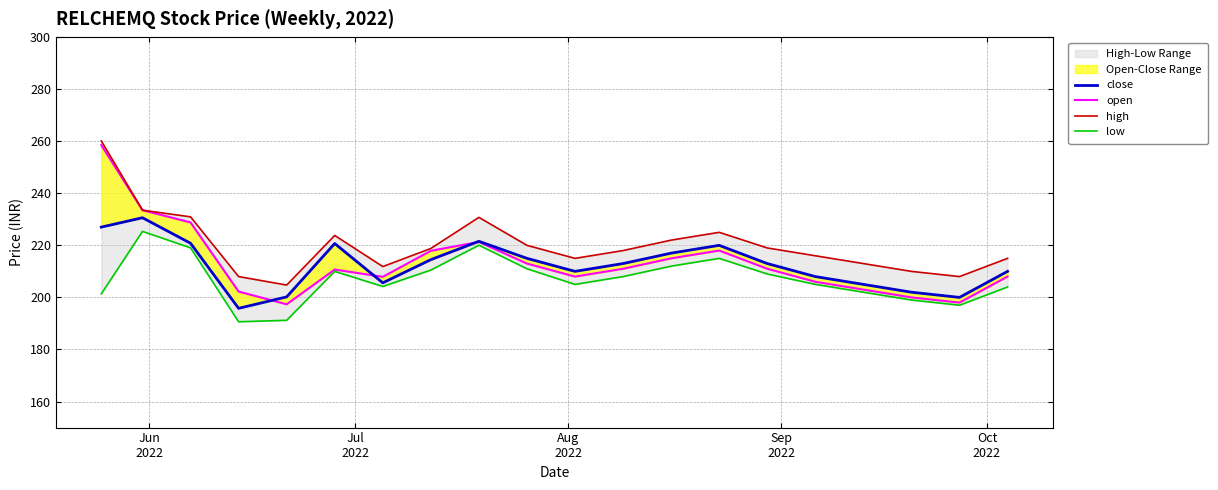

True or false: high and close cross at least once.

False